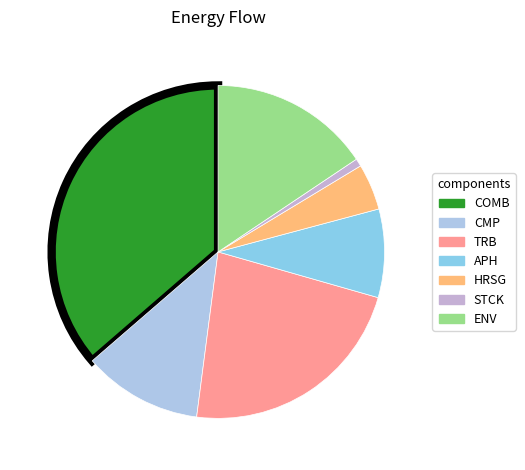

What portion of the pie excludes COMB?

63.6%